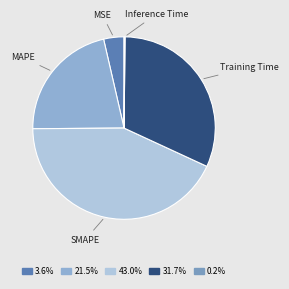

Which has a higher value, MAPE or MSE?

MAPE